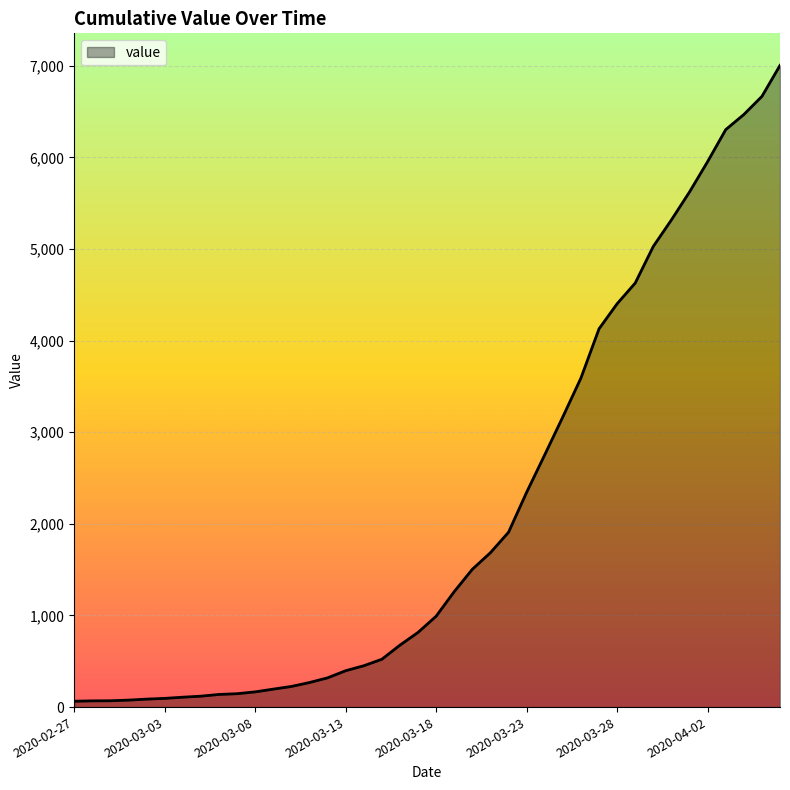

What is the maximum value shown in the chart?

7003